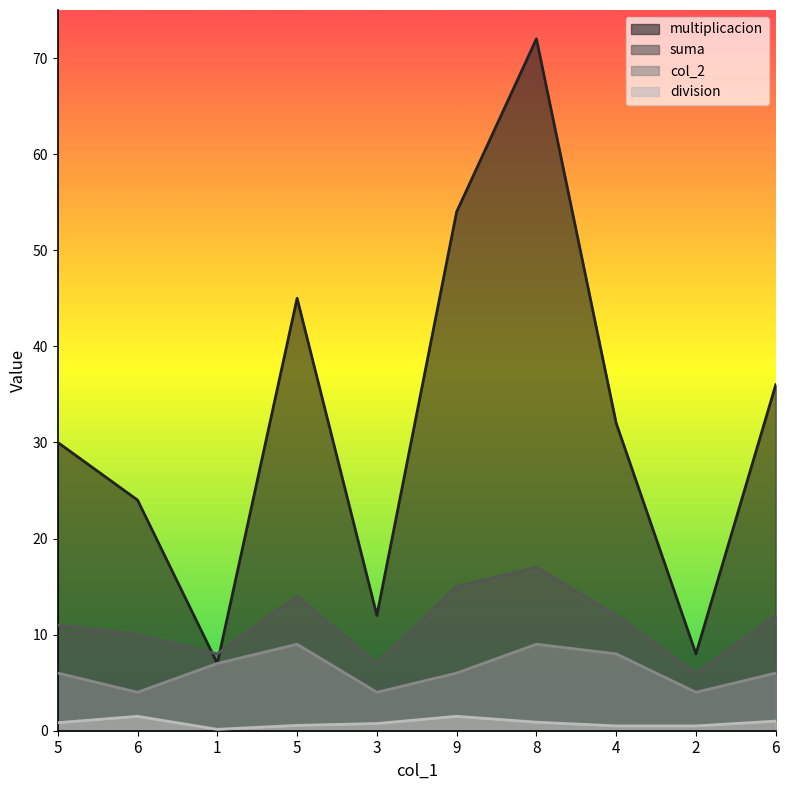

What is the value of the division point at the 6th from the left?

1.5